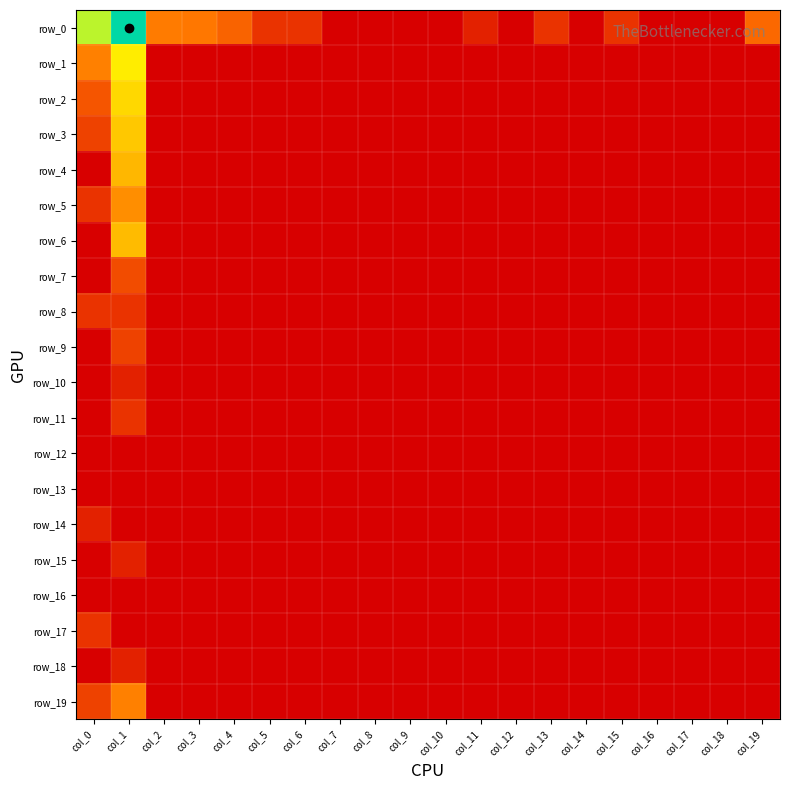

What is the difference between the highest and lowest values at col_0?

5.5